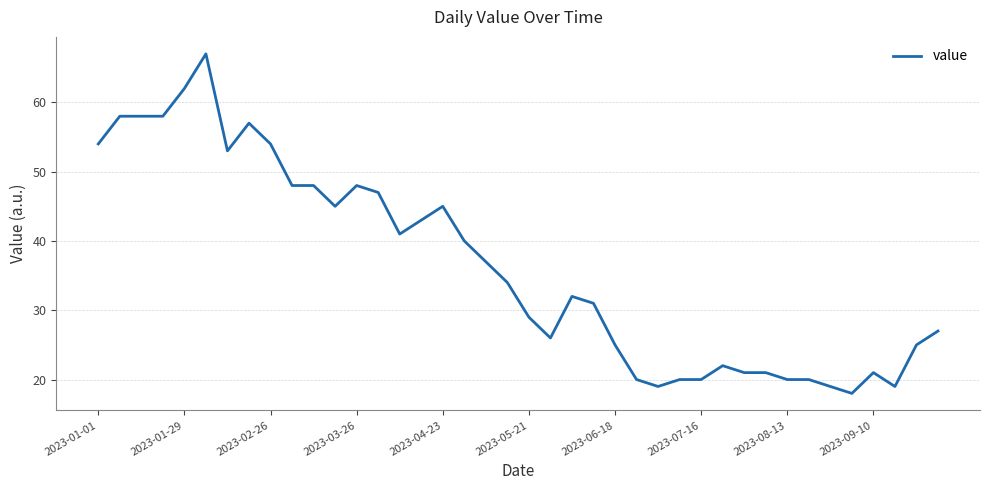

What is the maximum value shown in the chart?

67